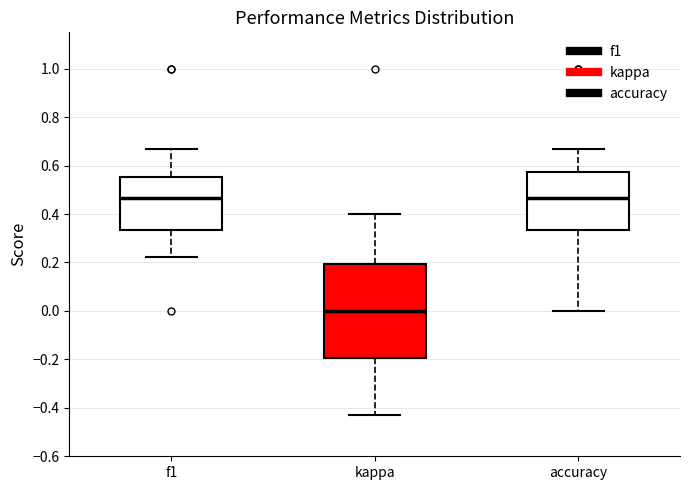

Reading left to right, read every box against the y-axis: the position of its median line, the range the box covers, and the ends of its whiskers. The values are not printed on the chart, so give them approximately, as read against the axis.

f1: median 0.46, box 0.34 to 0.56, whiskers 0.22 to 0.66
kappa: median 0.00, box -0.20 to 0.20, whiskers -0.42 to 0.40
accuracy: median 0.46, box 0.34 to 0.58, whiskers 0.00 to 0.66